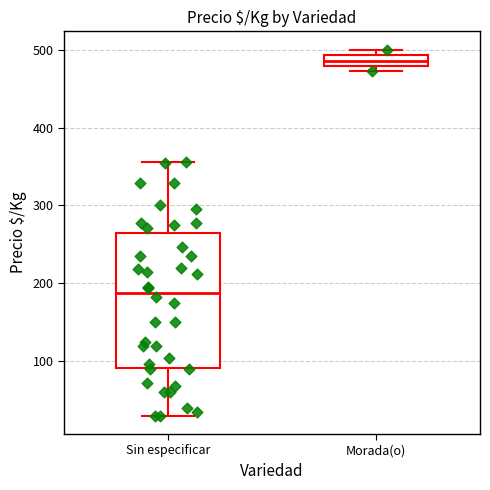

Which box's median line is the lowest?

Sin especificar